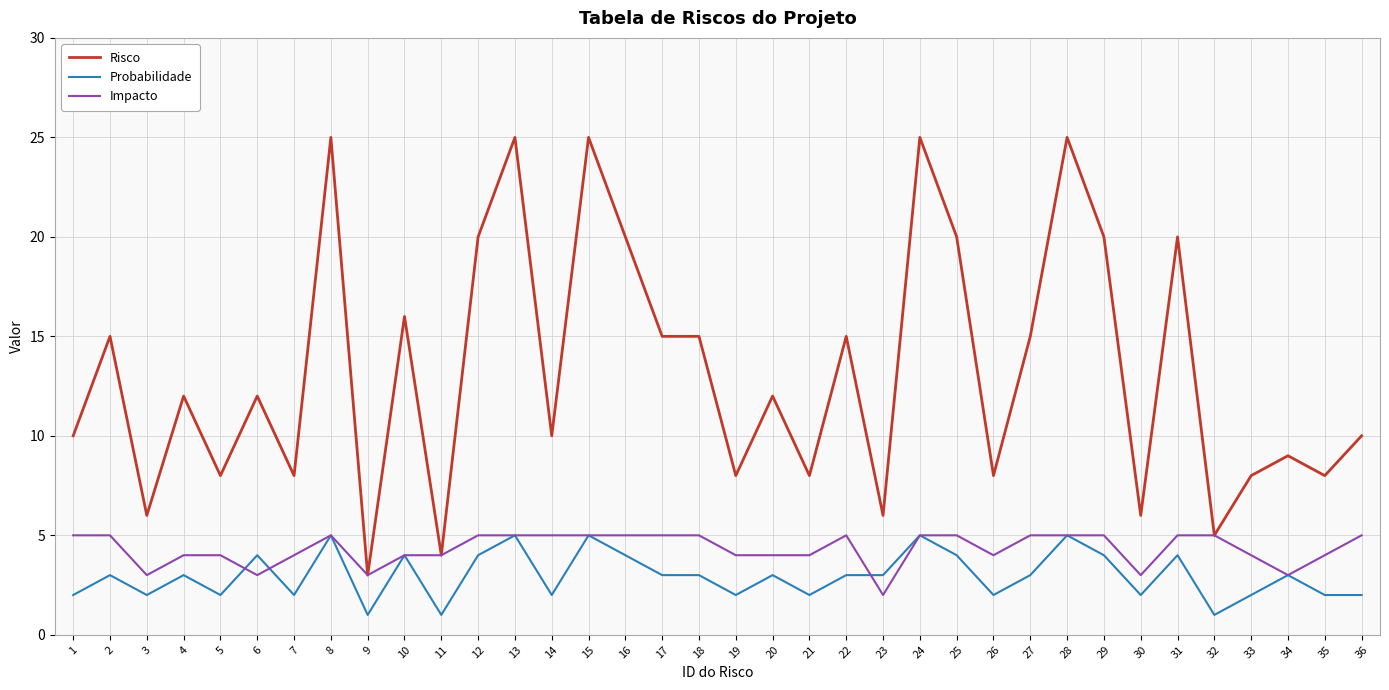

How many series are shown in this chart?

3